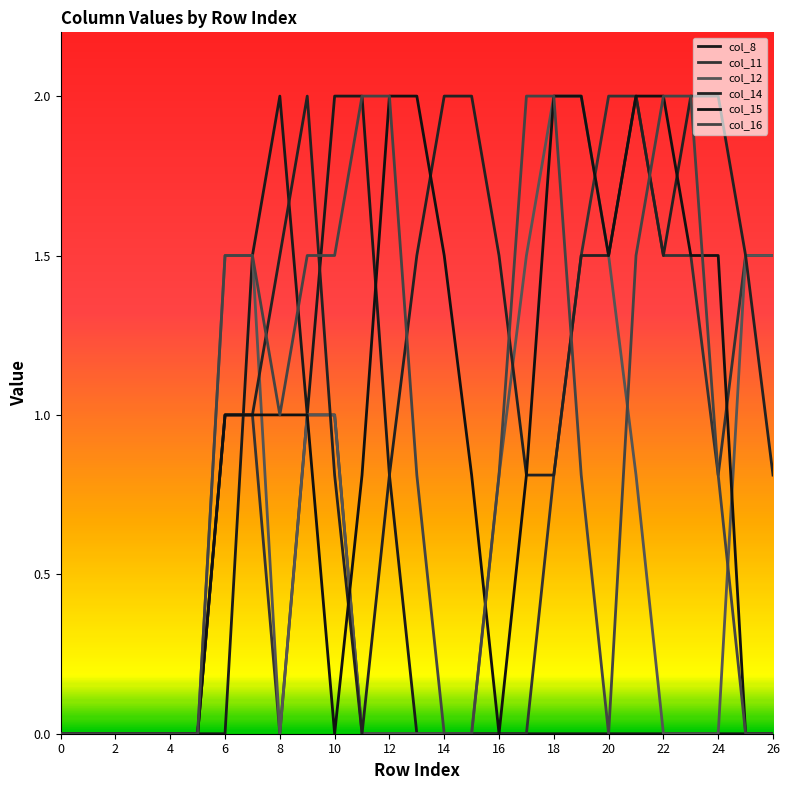

What is the label of the 20th point from the left?

19